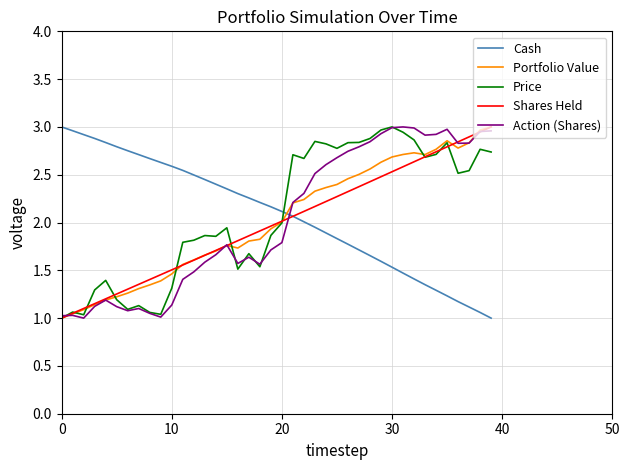

How many lines are shown in the chart?

5